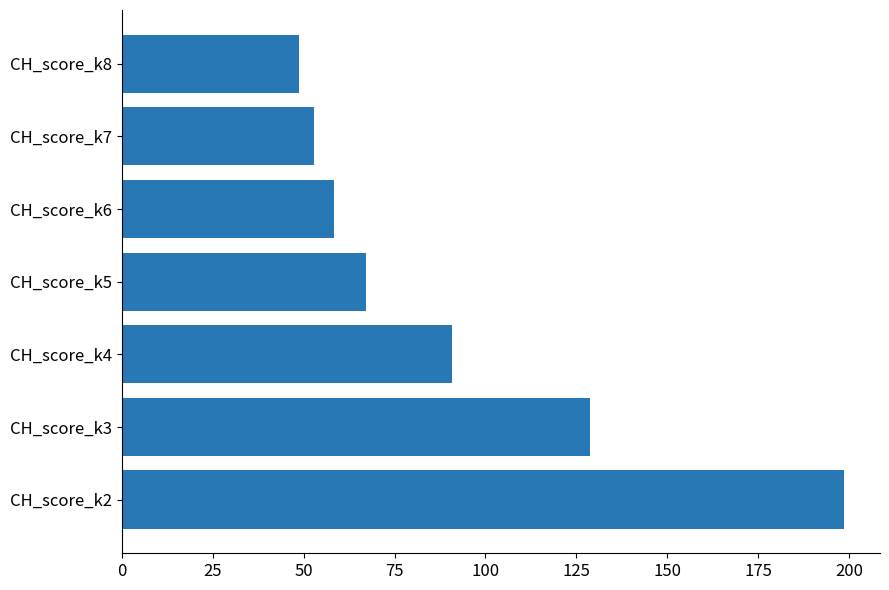

What is the sum of all values?

645.1